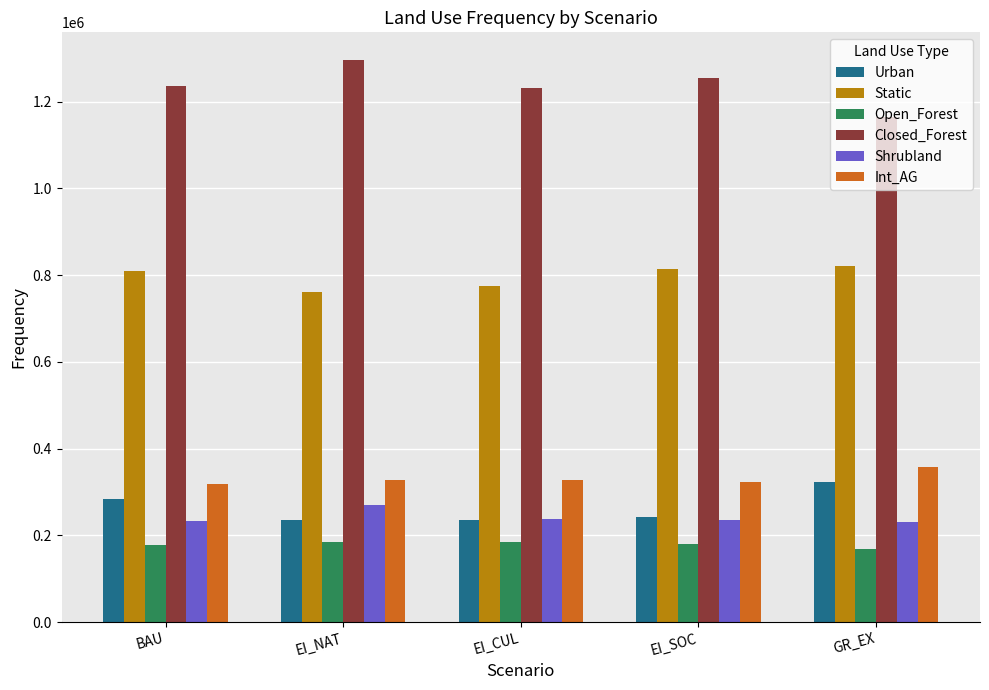

What are all the series names shown in the legend?

Urban, Static, Open_Forest, Closed_Forest, Shrubland, Int_AG